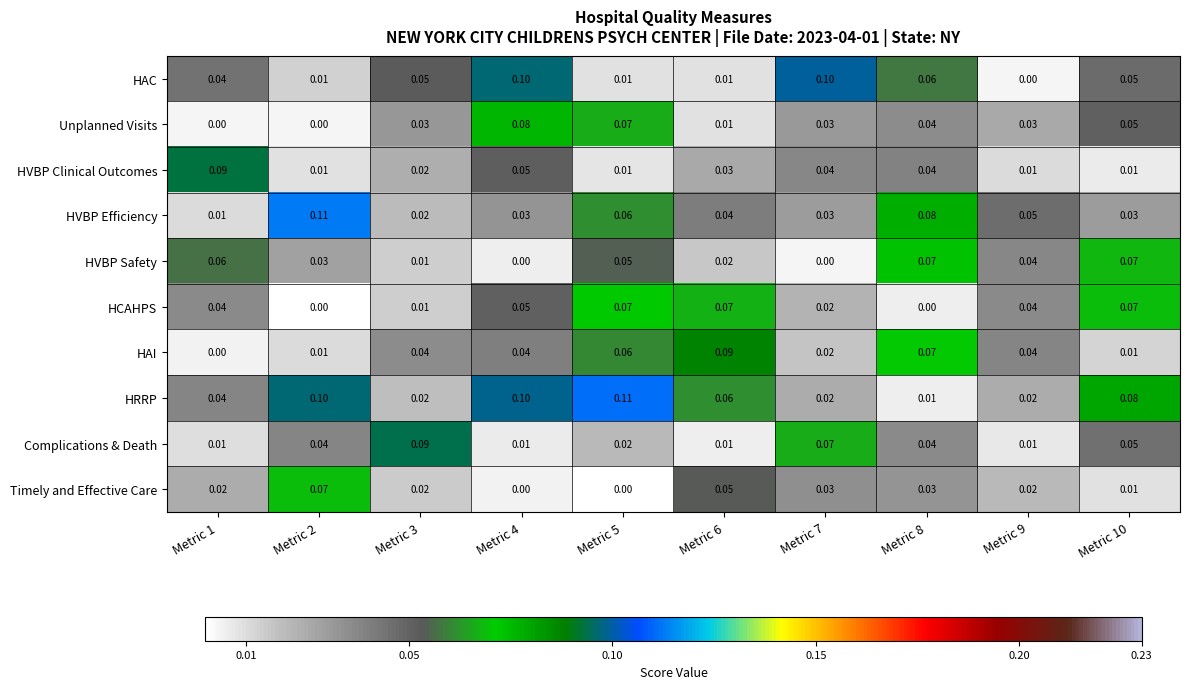

Which series has the largest total across all categories?

HRRP